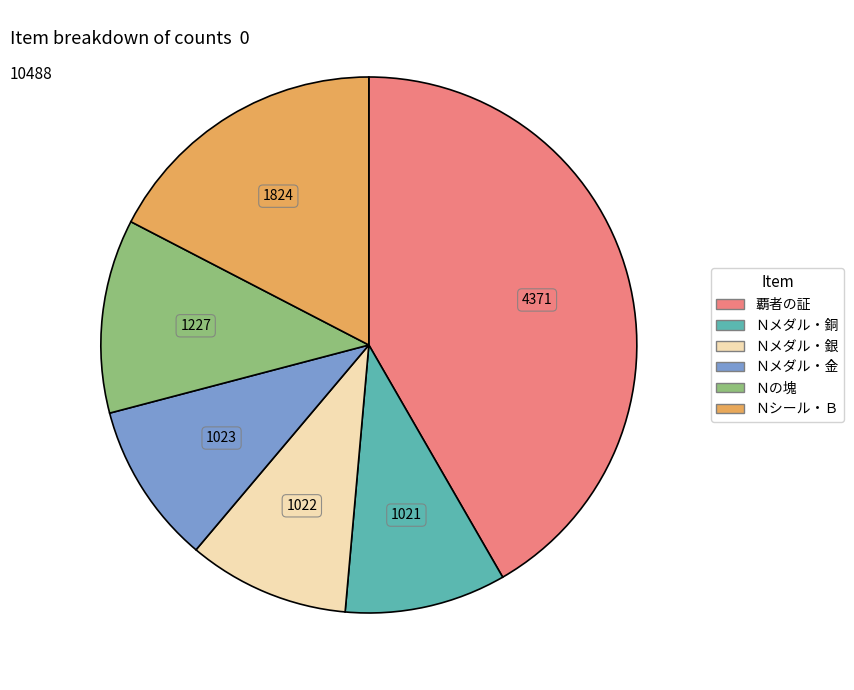

Count the number of slices in the pie.

6